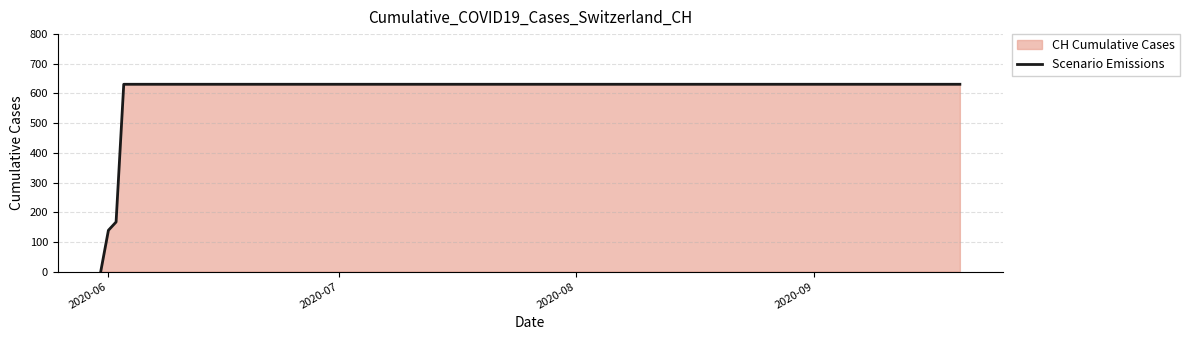

Reading left to right, list all the values displayed in this chart.

0	139	167	631	631	631	631	631	631	631	631	631	631	631	631	631	631	631	631	631